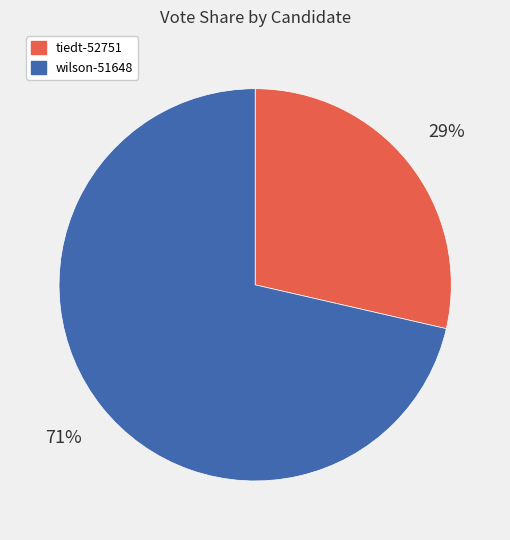

Which slice is the smallest?

tiedt-52751